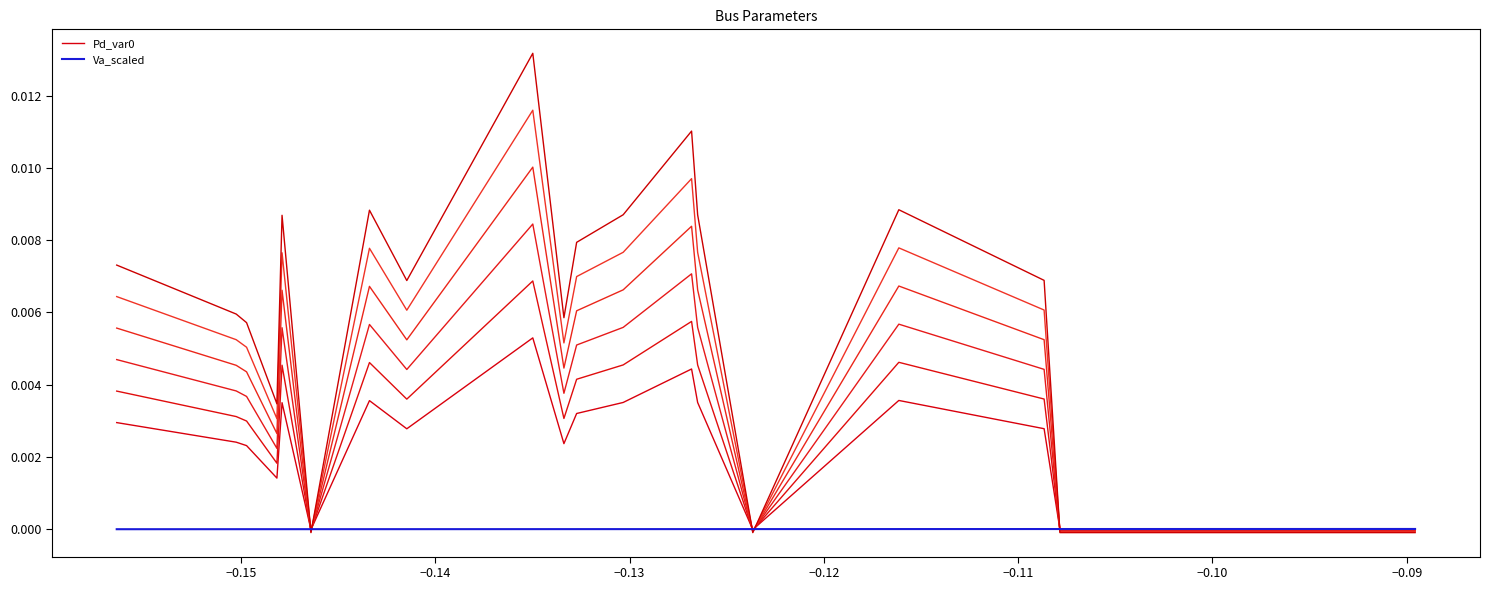

How many values in the Pd_var0 series are below 0?

4